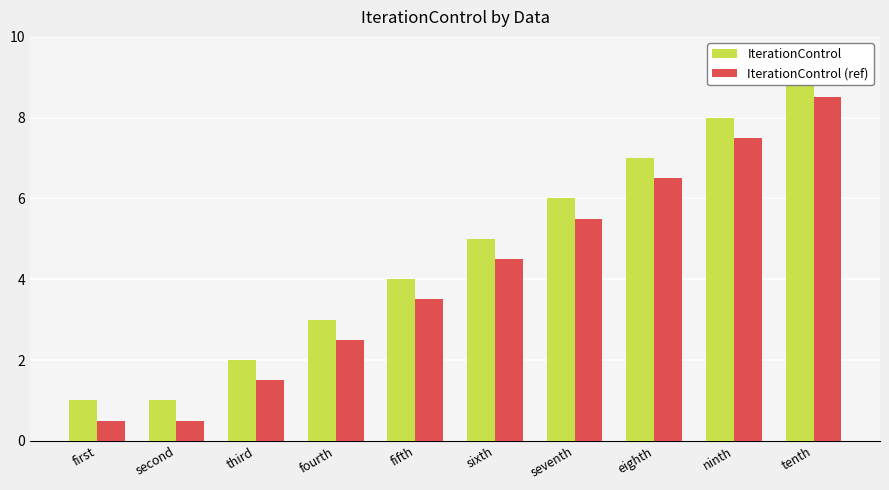

Which series has the widest spread of values?

IterationControl